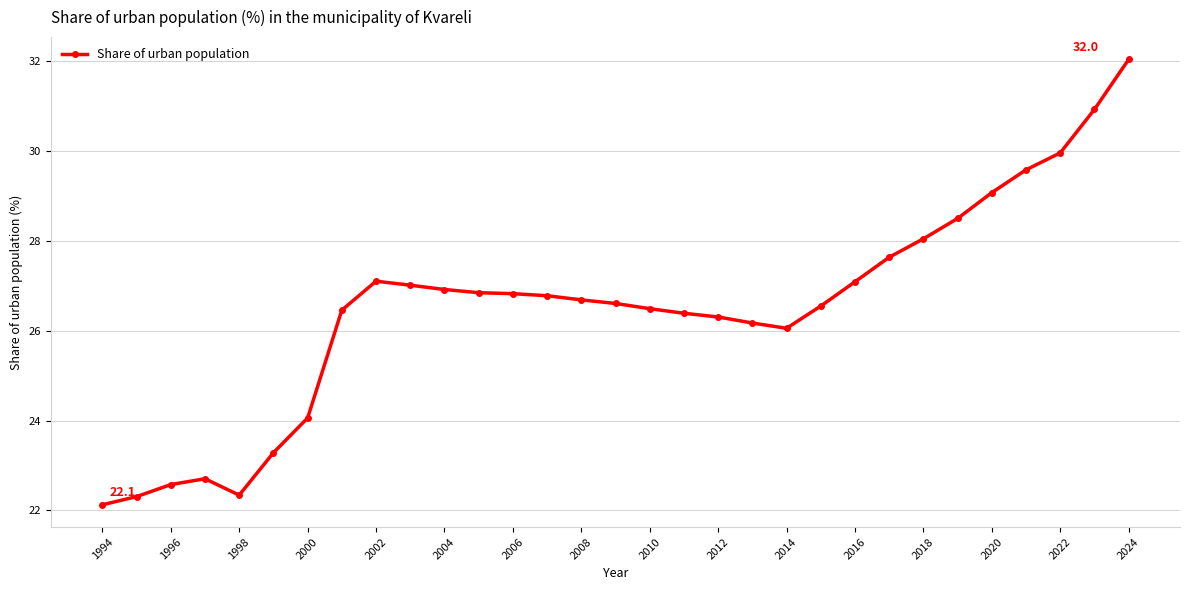

Reading left to right, extract all data points from this chart.

22.1	22.3	22.6	22.7	22.3	23.3	24.1	26.5	27.1	27.0	26.9	26.8	26.8	26.8	26.7	26.6	26.5	26.4	26.3	26.2	26.1	26.5	27.1	27.6	28.0	28.5	29.1	29.6	30.0	30.9	32.0